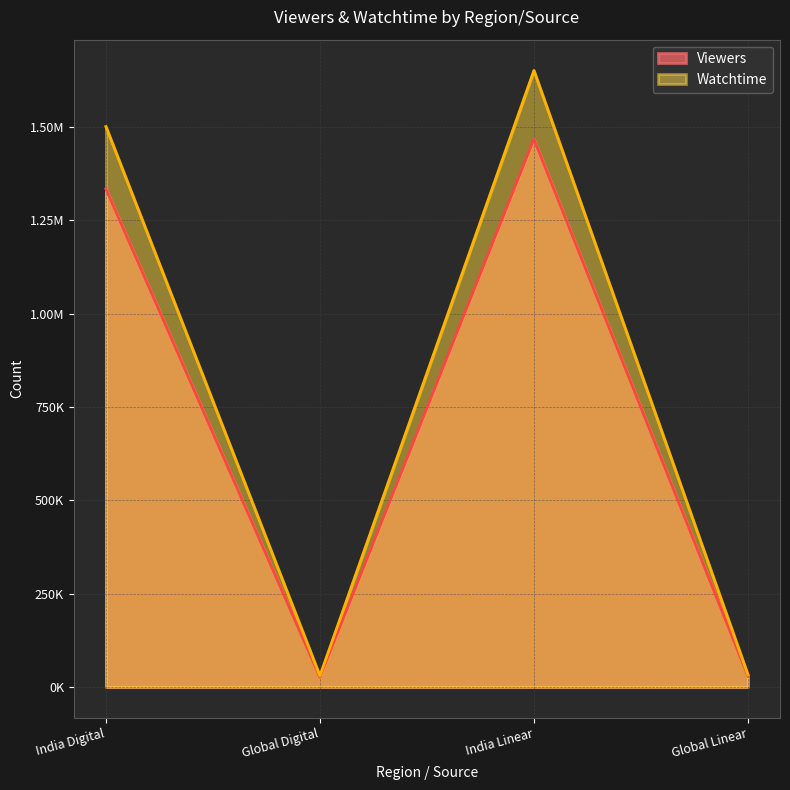

List the series in order of their peak value, lowest first.

Viewers, Watchtime